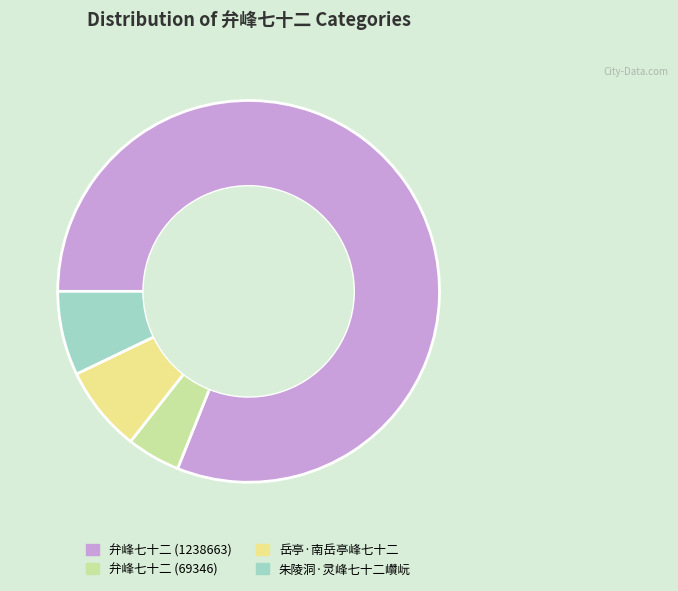

What is the largest slice in the pie chart?

弁峰七十二 (1238663)